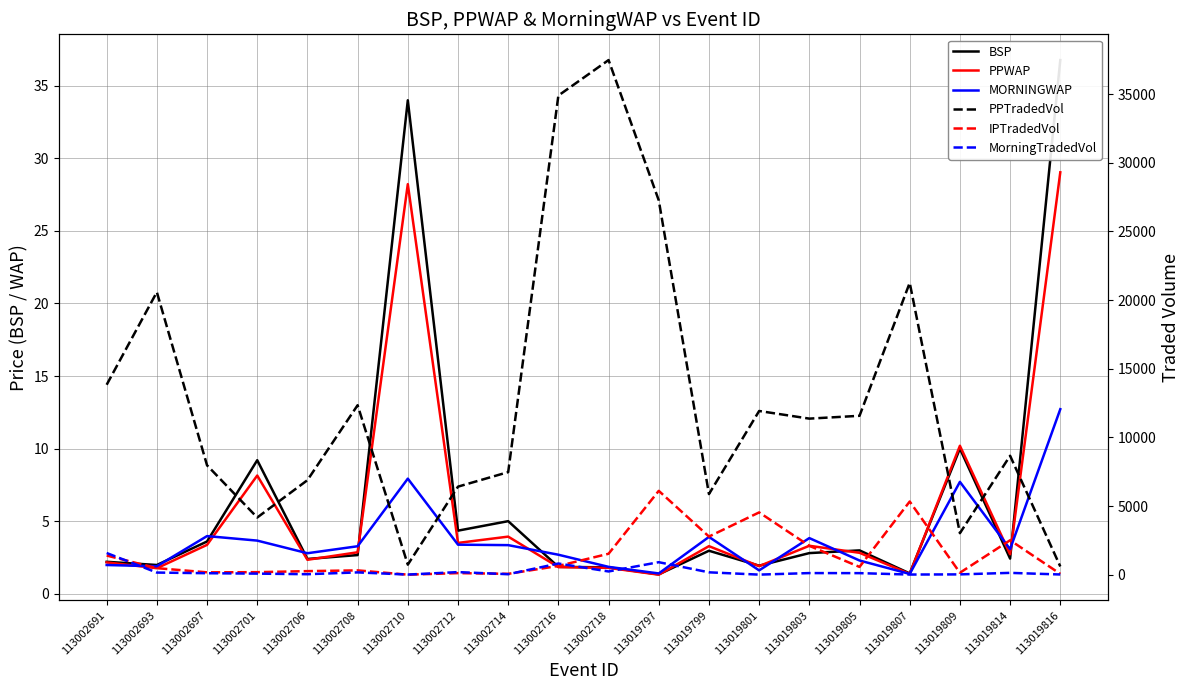

What are all the series names shown in the legend?

BSP, PPWAP, MORNINGWAP, PPTradedVol, IPTradedVol, MorningTradedVol